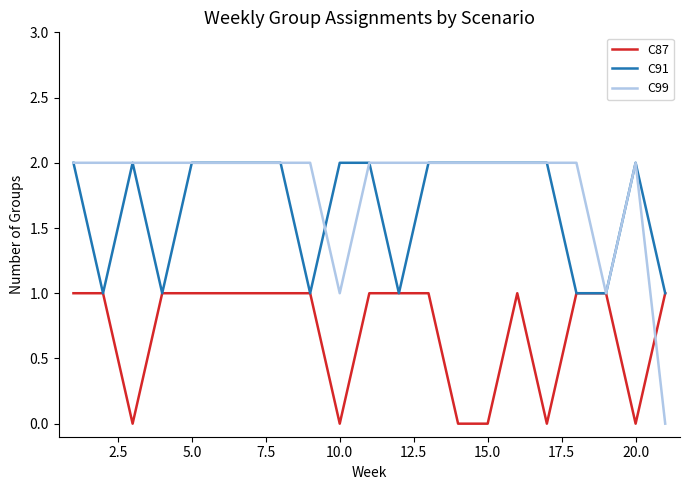

Which series has the largest total across all categories?

C99